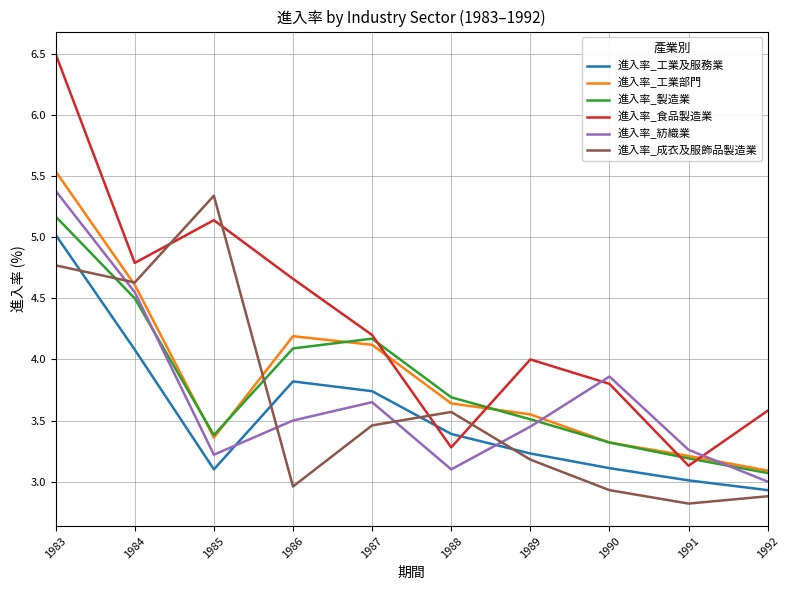

What is the spread (max minus min) of values at 1985?

2.2